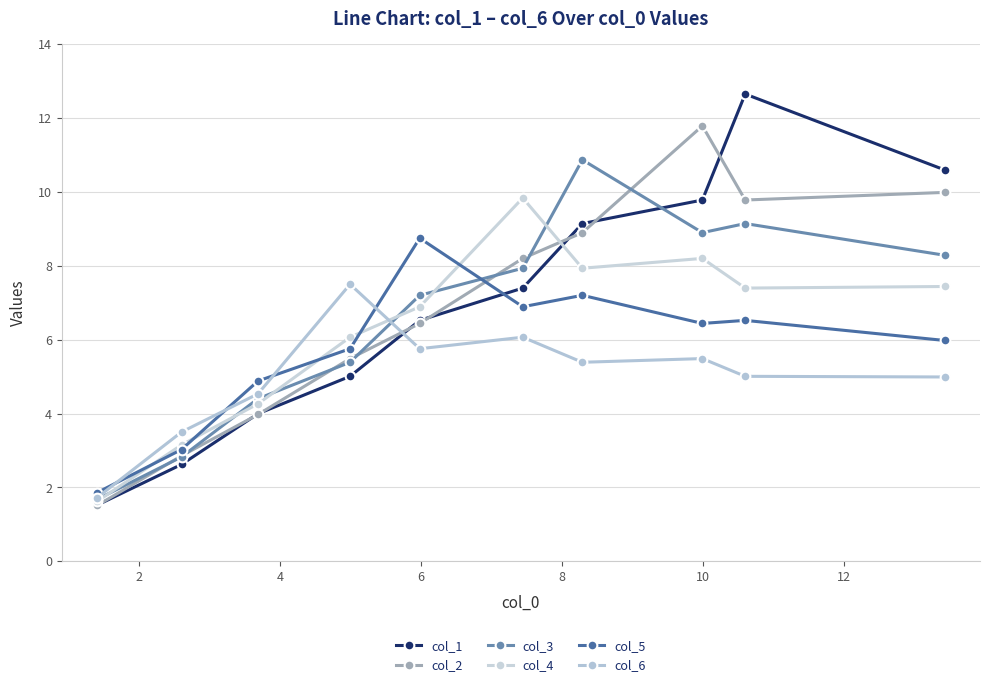

What is the average value of the col_3 series?

6.7